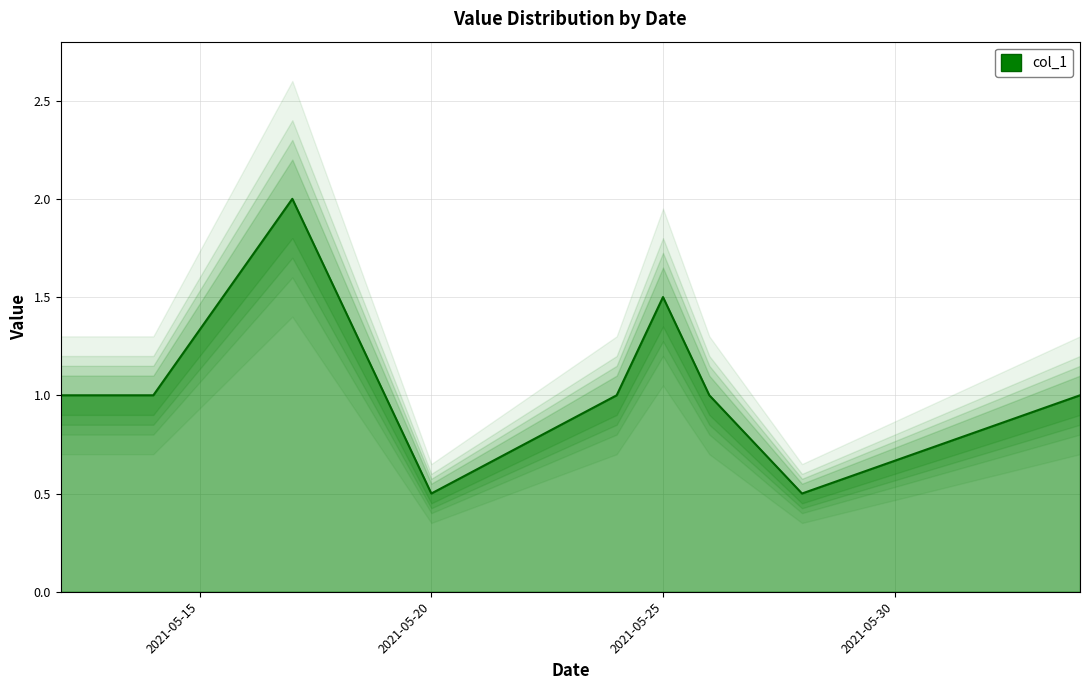

What is the minimum value for col_1?

0.5